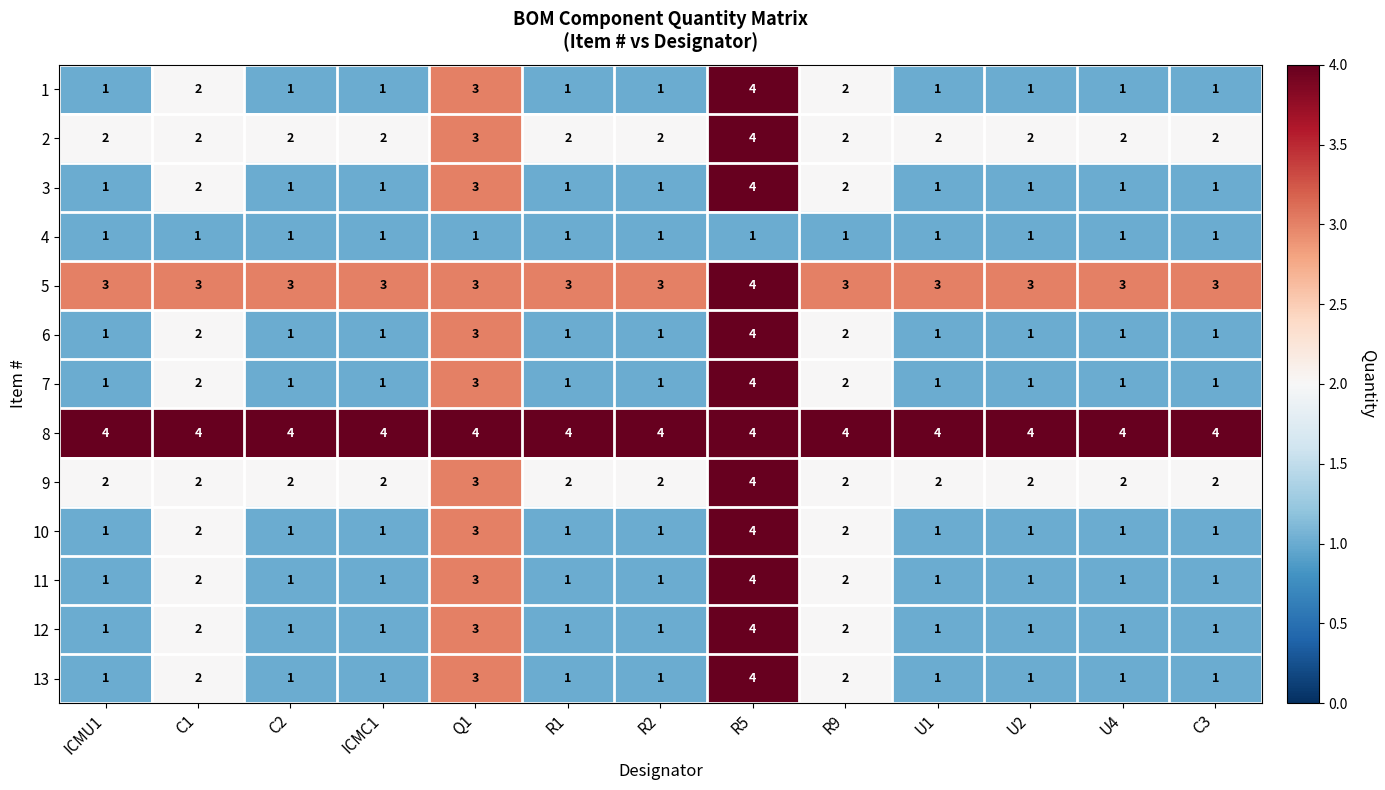

At how many categories does at least one series exceed 1?

13